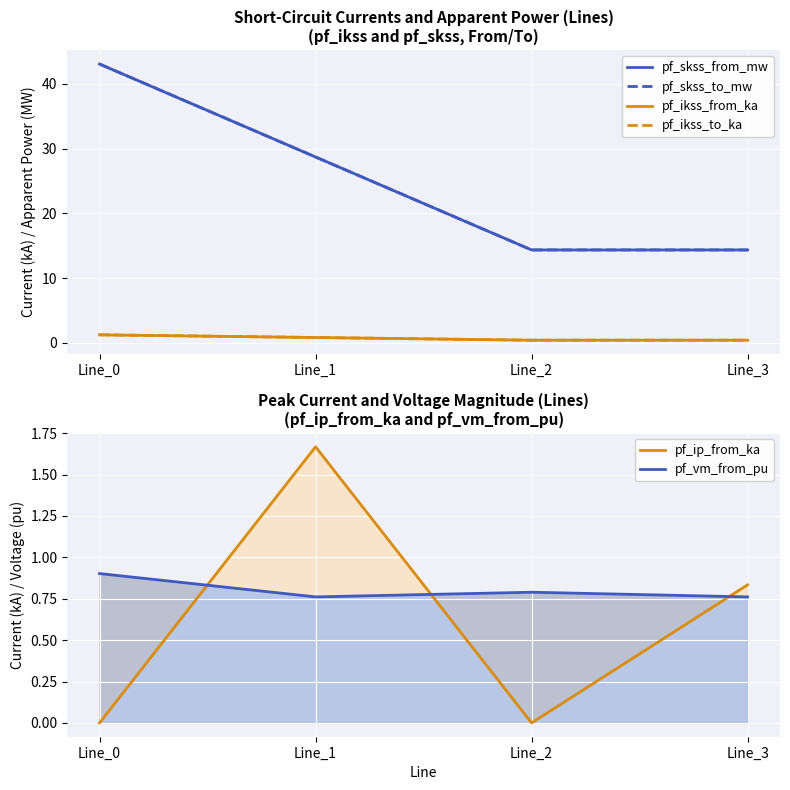

What is the difference between the maximum and second lowest values in the pf_vm_from_pu series?

0.1